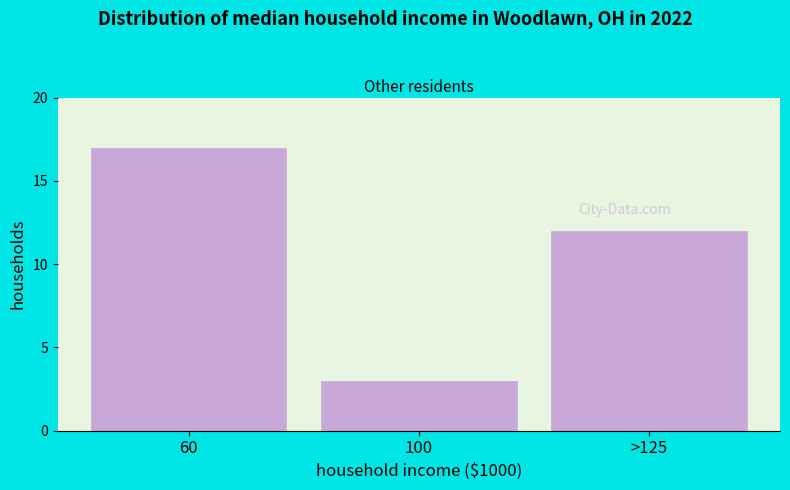

Reading left to right, extract all data points from this chart.

60=17	100=3	>125=12